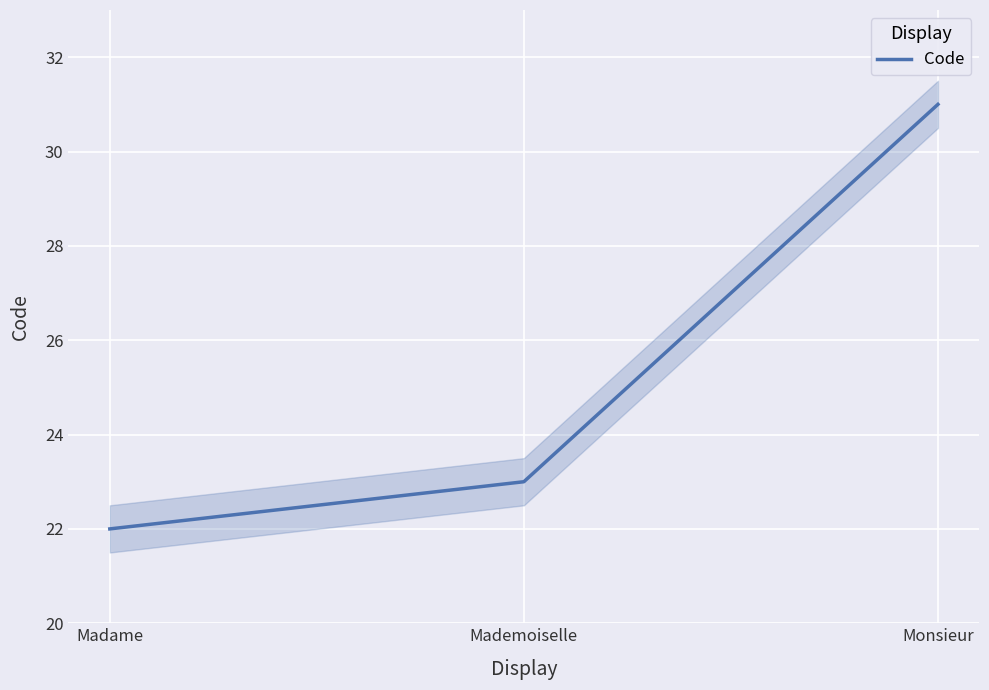

What is the value of the 1st point from the left?

22